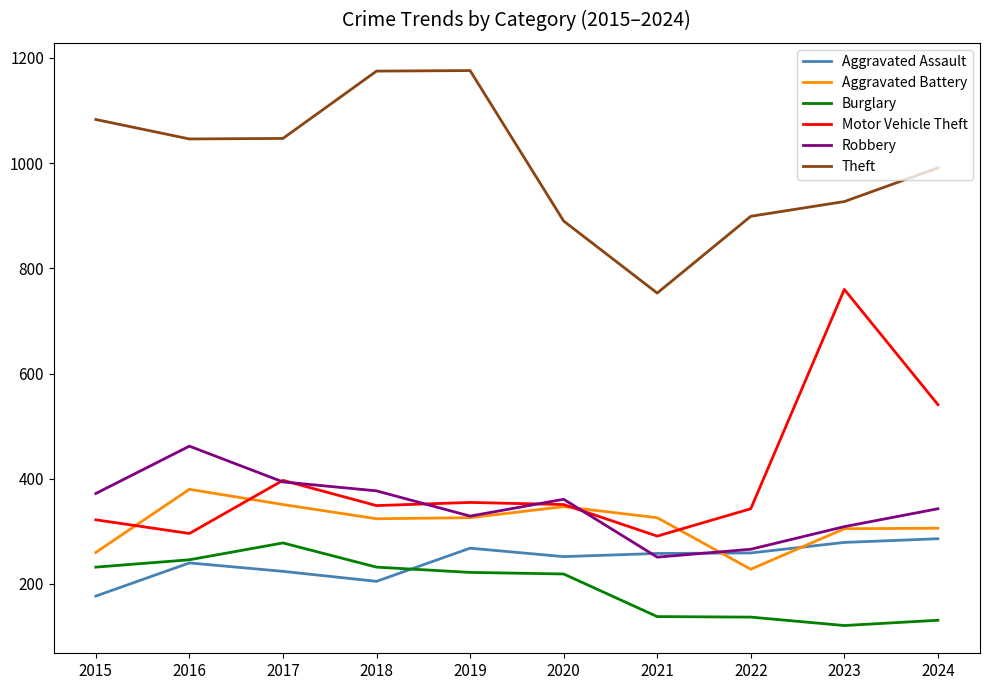

Which series has the largest range (max minus min)?

Motor Vehicle Theft